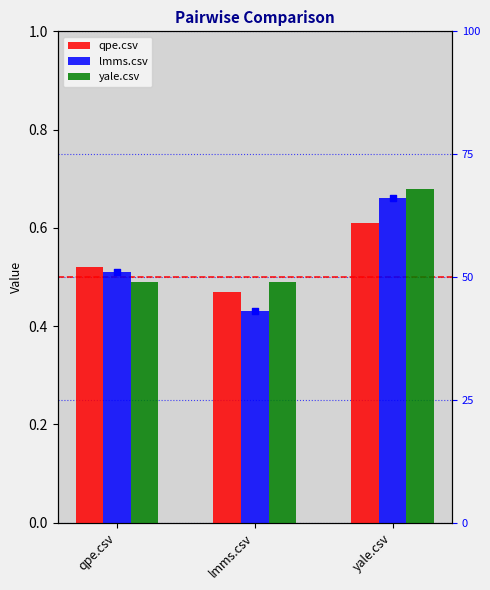

Which series reaches the maximum Y coordinate?

yale.csv